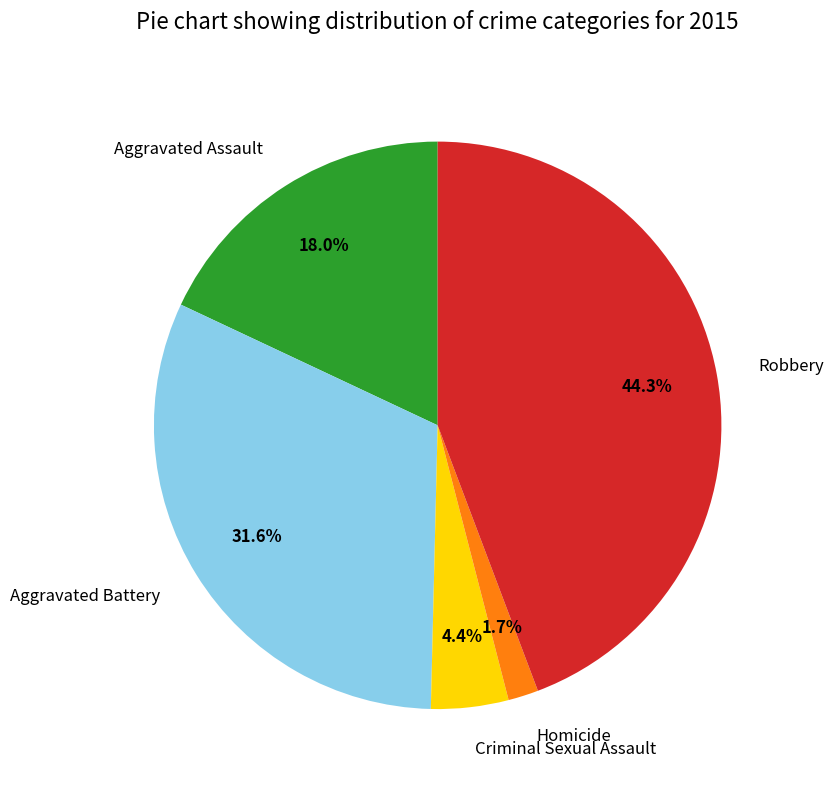

Does Aggravated Battery account for over 50% of the chart?

No